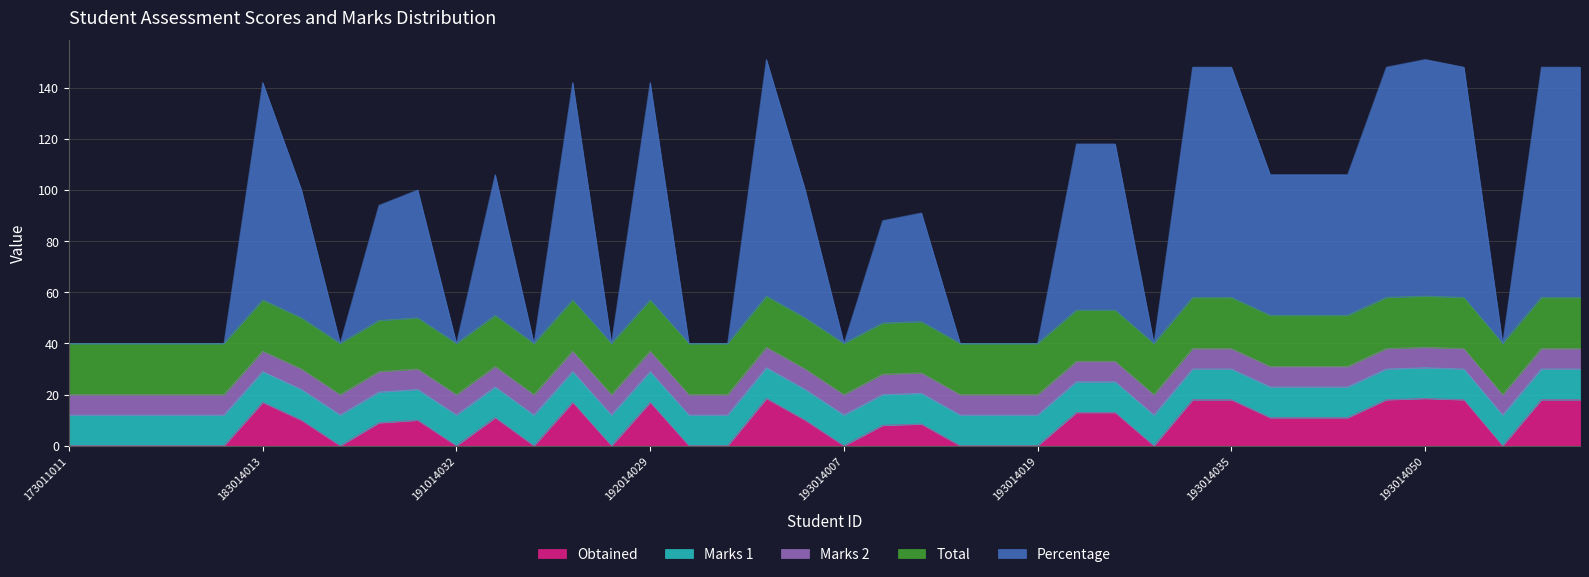

Reading left to right, list all the values displayed in this chart.

Obtained: 173011011=0.0	181014084=0.0	183011124=0.0	183013056=0.0	183013064=0.0	183014013=17.0	183014047=10.0	183014061=0.0	191011024=9.0	191014023=10.0	191014032=0.0	191014069=11.0	192011115=0.0	192014019=17.0	192014023=0.0	192014029=17.0	193011030=0.0	193012069=0.0	193014003=18.5	193014005=10.0	193014007=0.0	193014009=8.0	193014010=8.5	193014015=0.0	193014016=0.0	193014019=0.0	193014026=13.0	193014030=13.0	193014032=0.0	193014033=18.0	193014035=18.0	193014036=11.0	193014040=11.0	193014042=11.0	193014048=18.0	193014050=18.5	193014052=18.0	193014053=0.0	193014055=18.0	193014056=18.0
Marks 1: 173011011=12.0	181014084=12.0	183011124=12.0	183013056=12.0	183013064=12.0	183014013=12.0	183014047=12.0	183014061=12.0	191011024=12.0	191014023=12.0	191014032=12.0	191014069=12.0	192011115=12.0	192014019=12.0	192014023=12.0	192014029=12.0	193011030=12.0	193012069=12.0	193014003=12.0	193014005=12.0	193014007=12.0	193014009=12.0	193014010=12.0	193014015=12.0	193014016=12.0	193014019=12.0	193014026=12.0	193014030=12.0	193014032=12.0	193014033=12.0	193014035=12.0	193014036=12.0	193014040=12.0	193014042=12.0	193014048=12.0	193014050=12.0	193014052=12.0	193014053=12.0	193014055=12.0	193014056=12.0
Marks 2: 173011011=8.0	181014084=8.0	183011124=8.0	183013056=8.0	183013064=8.0	183014013=8.0	183014047=8.0	183014061=8.0	191011024=8.0	191014023=8.0	191014032=8.0	191014069=8.0	192011115=8.0	192014019=8.0	192014023=8.0	192014029=8.0	193011030=8.0	193012069=8.0	193014003=8.0	193014005=8.0	193014007=8.0	193014009=8.0	193014010=8.0	193014015=8.0	193014016=8.0	193014019=8.0	193014026=8.0	193014030=8.0	193014032=8.0	193014033=8.0	193014035=8.0	193014036=8.0	193014040=8.0	193014042=8.0	193014048=8.0	193014050=8.0	193014052=8.0	193014053=8.0	193014055=8.0	193014056=8.0
Total: 173011011=20.0	181014084=20.0	183011124=20.0	183013056=20.0	183013064=20.0	183014013=20.0	183014047=20.0	183014061=20.0	191011024=20.0	191014023=20.0	191014032=20.0	191014069=20.0	192011115=20.0	192014019=20.0	192014023=20.0	192014029=20.0	193011030=20.0	193012069=20.0	193014003=20.0	193014005=20.0	193014007=20.0	193014009=20.0	193014010=20.0	193014015=20.0	193014016=20.0	193014019=20.0	193014026=20.0	193014030=20.0	193014032=20.0	193014033=20.0	193014035=20.0	193014036=20.0	193014040=20.0	193014042=20.0	193014048=20.0	193014050=20.0	193014052=20.0	193014053=20.0	193014055=20.0	193014056=20.0
Percentage: 173011011=0.0	181014084=0.0	183011124=0.0	183013056=0.0	183013064=0.0	183014013=85.0	183014047=50.0	183014061=0.0	191011024=45.0	191014023=50.0	191014032=0.0	191014069=55.0	192011115=0.0	192014019=85.0	192014023=0.0	192014029=85.0	193011030=0.0	193012069=0.0	193014003=92.5	193014005=50.0	193014007=0.0	193014009=40.0	193014010=42.5	193014015=0.0	193014016=0.0	193014019=0.0	193014026=65.0	193014030=65.0	193014032=0.0	193014033=90.0	193014035=90.0	193014036=55.0	193014040=55.0	193014042=55.0	193014048=90.0	193014050=92.5	193014052=90.0	193014053=0.0	193014055=90.0	193014056=90.0